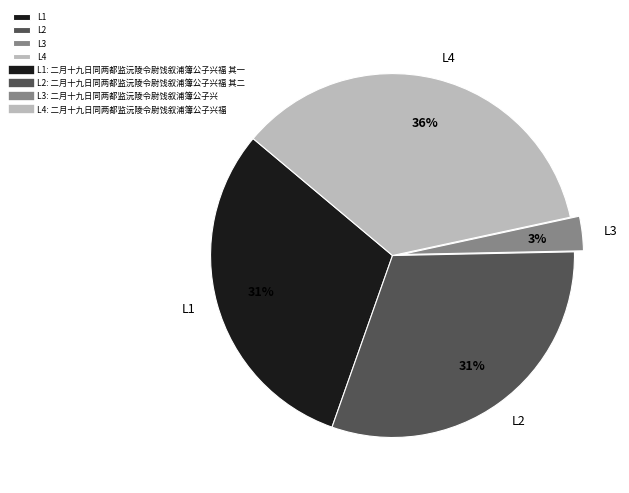

To the nearest percent, what is the combined percentage of L4 and L1?

66%